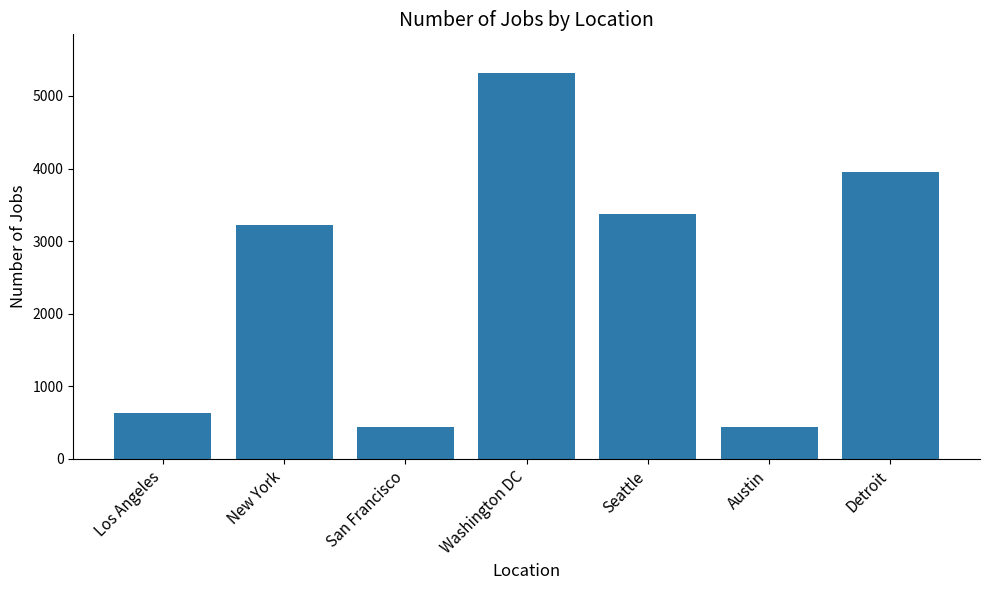

Does the chart contain any negative values?

No